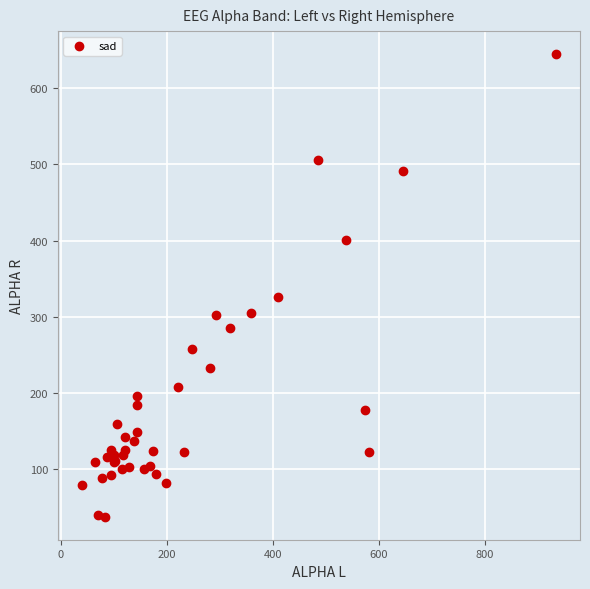

What Y value in the scatter plot is closest to 341?

326.3